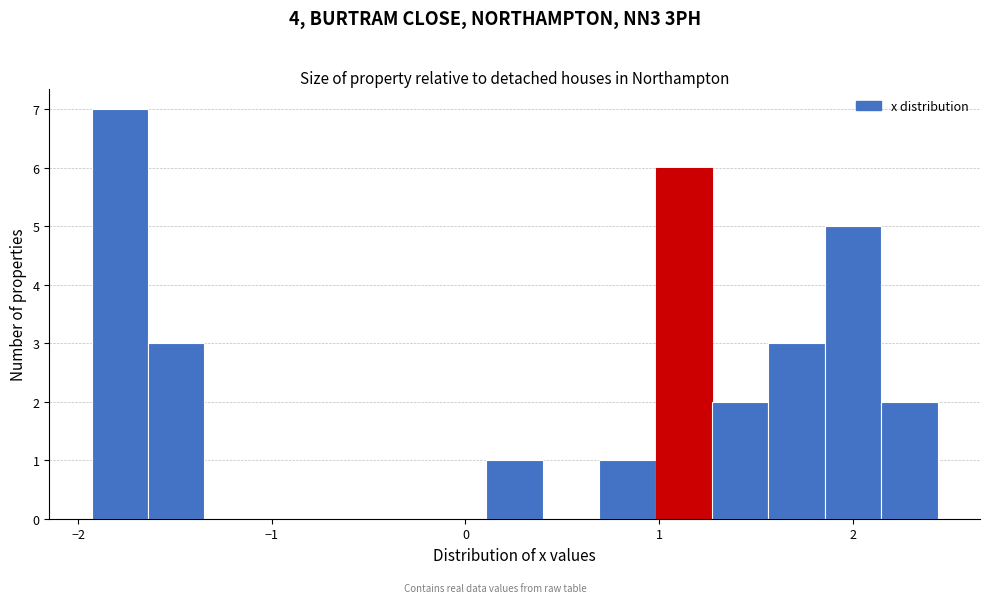

Around what value on the x-axis is the tallest bar? Give the approximate position of its centre, as read against the axis.

-1.8